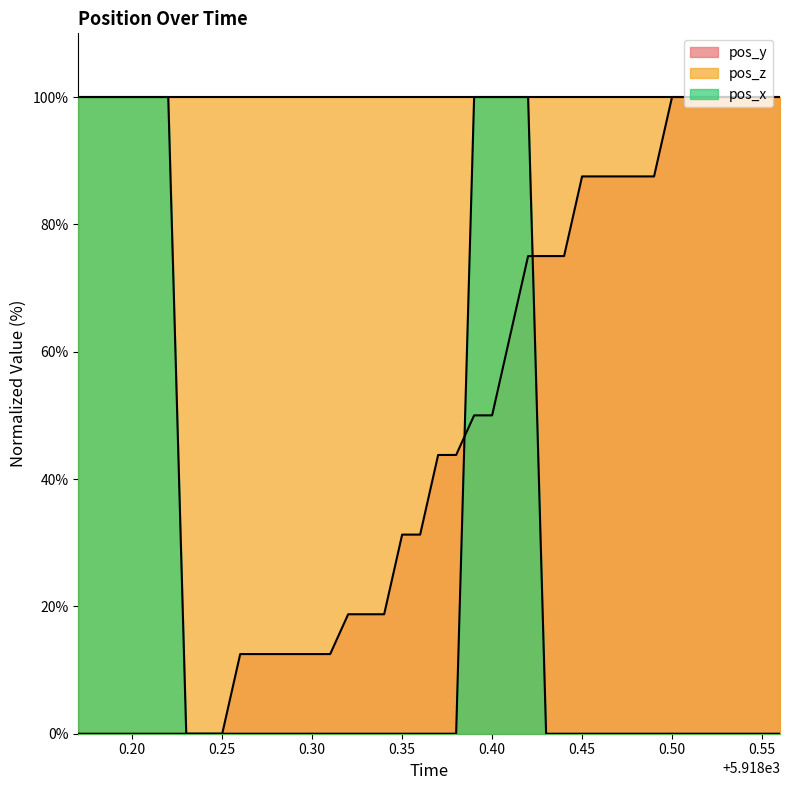

The pos_x series shows 40.2 at 0.55. True or false?

False